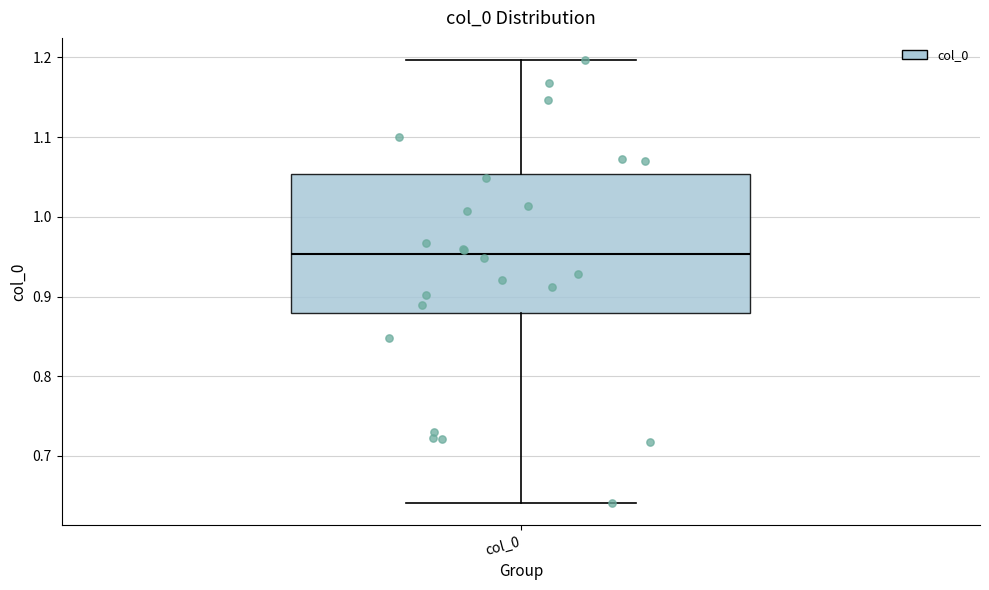

Transcribe this box plot: give where the median line is, the range the box spans, and where the two whiskers end, as read against the y-axis. The values are not printed on the chart, so give them approximately, as read against the axis.

median 0.95, box 0.88 to 1.05, whiskers 0.64 to 1.20